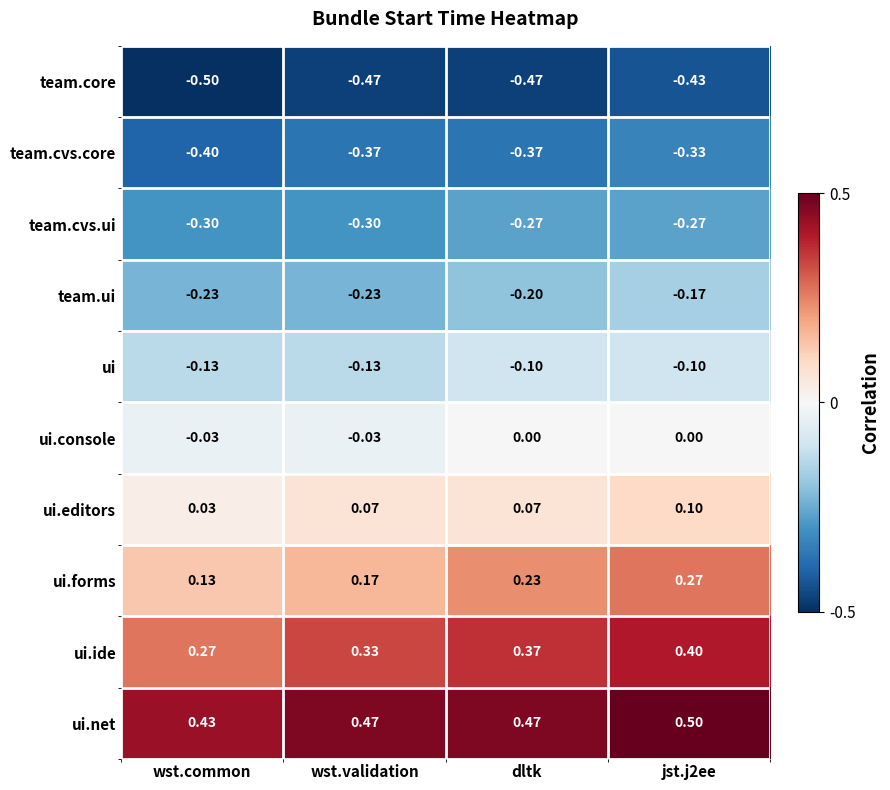

Which series has the largest total across all categories?

ui.net